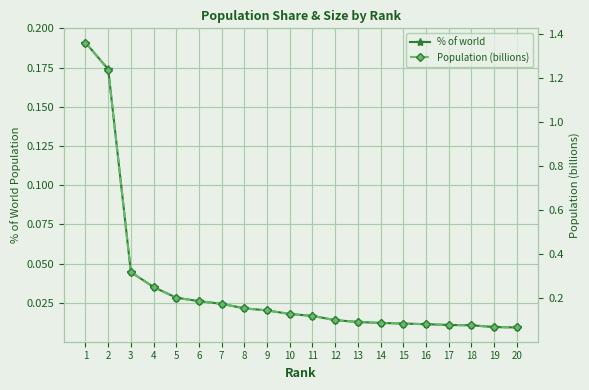

Between 17 and 19, which is larger?

17